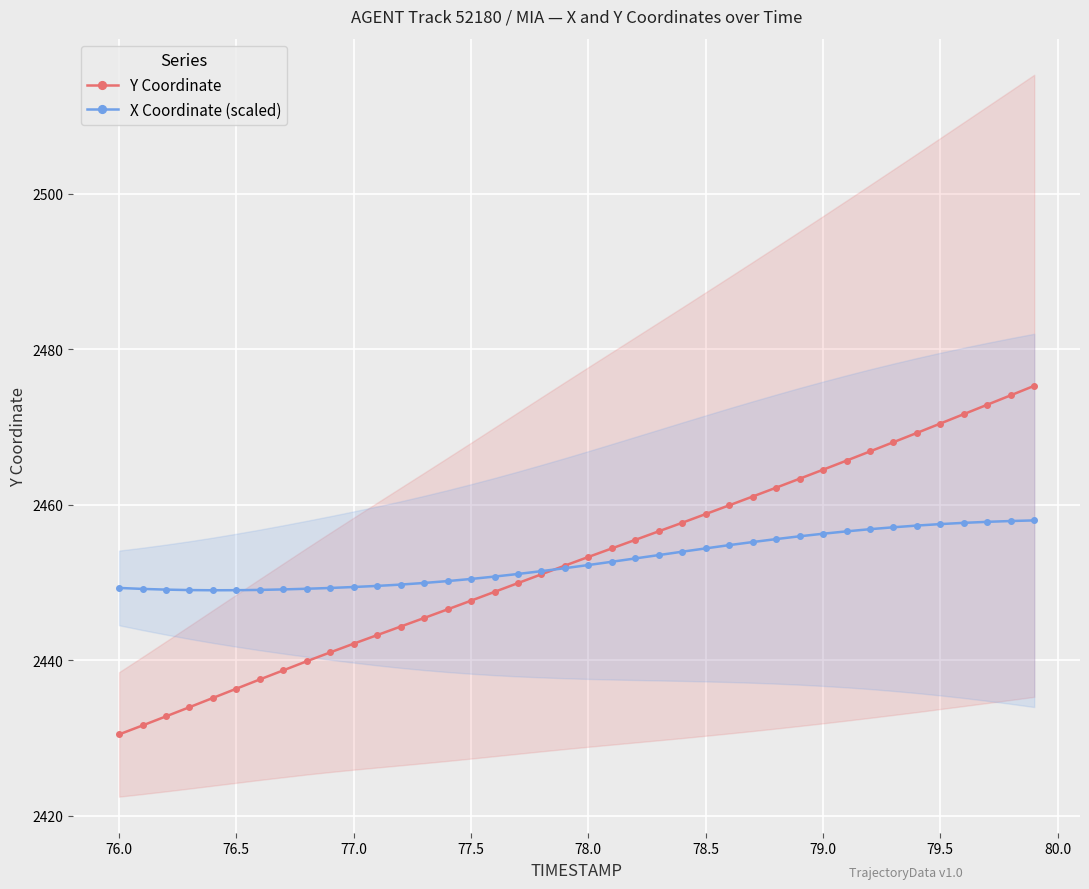

What is the minimum value for X Coordinate (scaled)?

2449.0